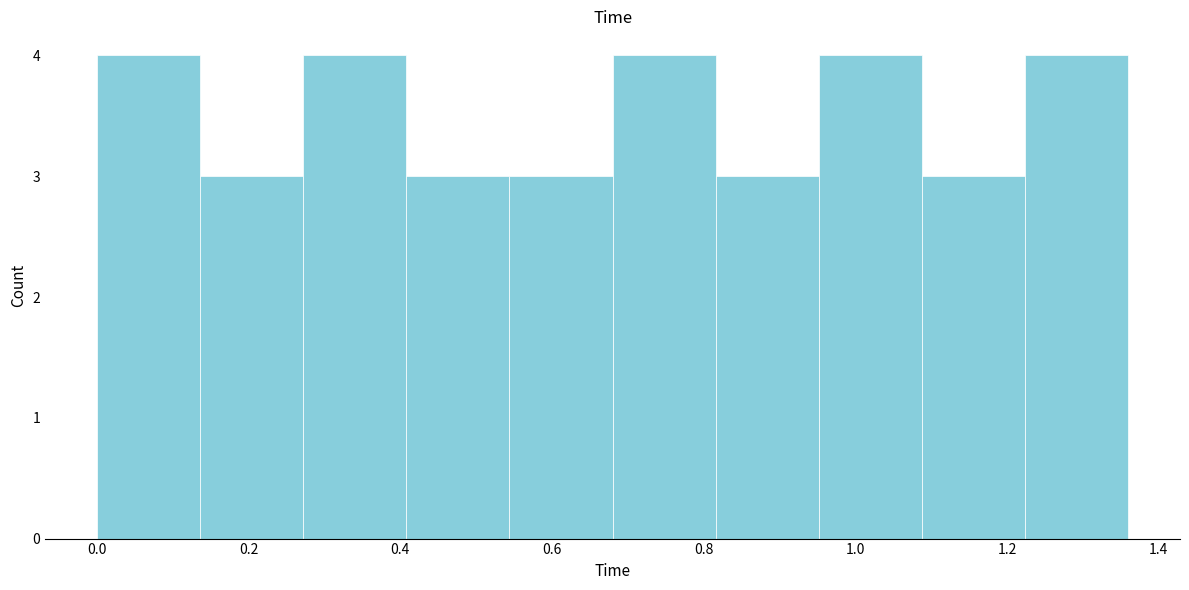

How tall is the bar that spans 0.680 to 0.816 on the x-axis? Neither the bar edges nor the heights are printed on the chart, so give them approximately, as read against the axes.

4